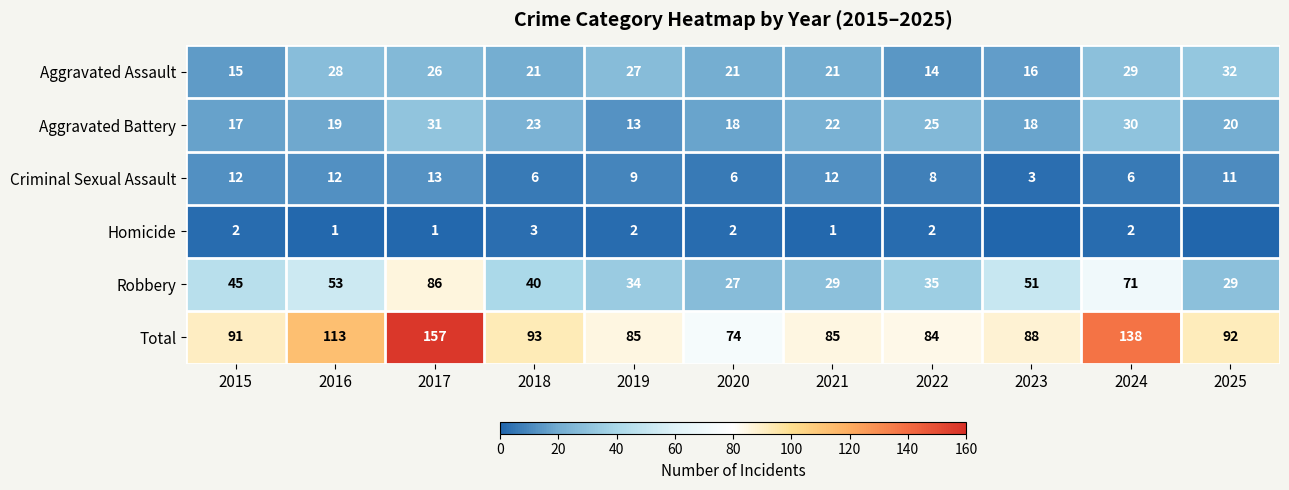

Between 2018 and 2022, which series saw the biggest shift?

Total